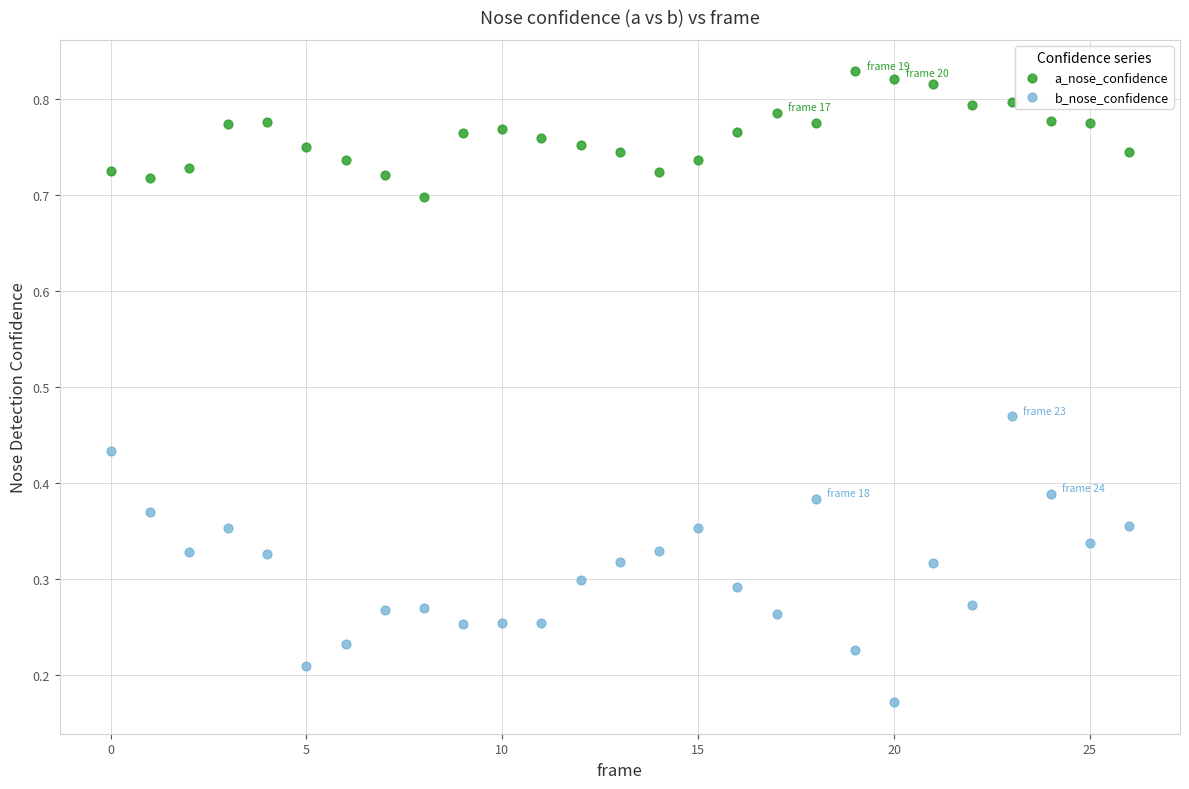

Which series reaches the maximum Y coordinate?

a_nose_confidence